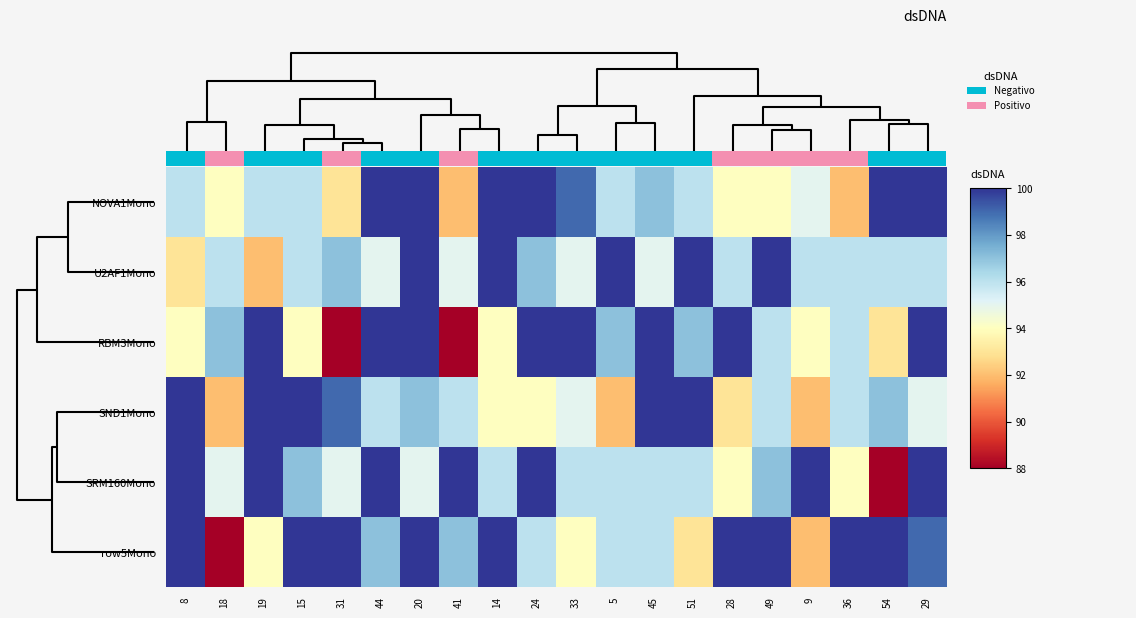

List the series in order of their peak value, highest first.

NOVA1Mono, U2AF1Mono, RBM3Mono, SND1Mono, SRM160Mono, row5Mono